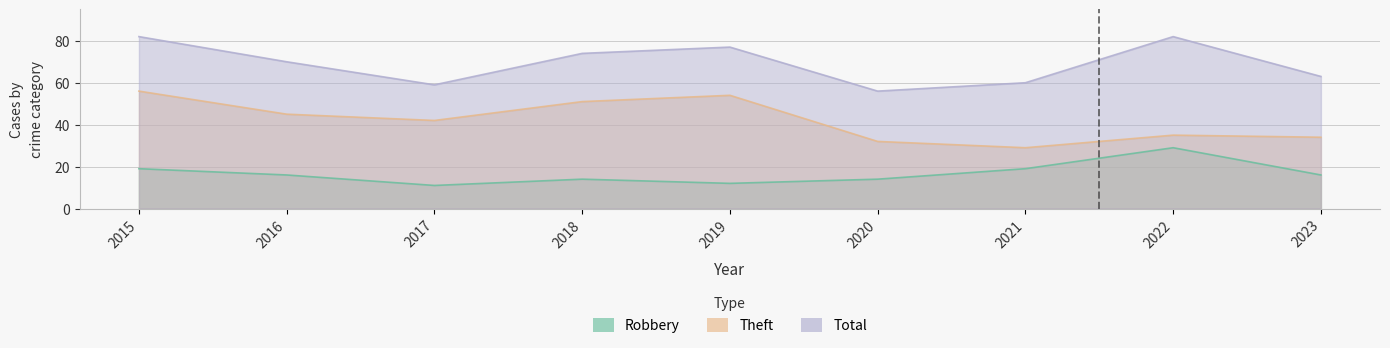

Does the chart have visible grid lines?

Yes